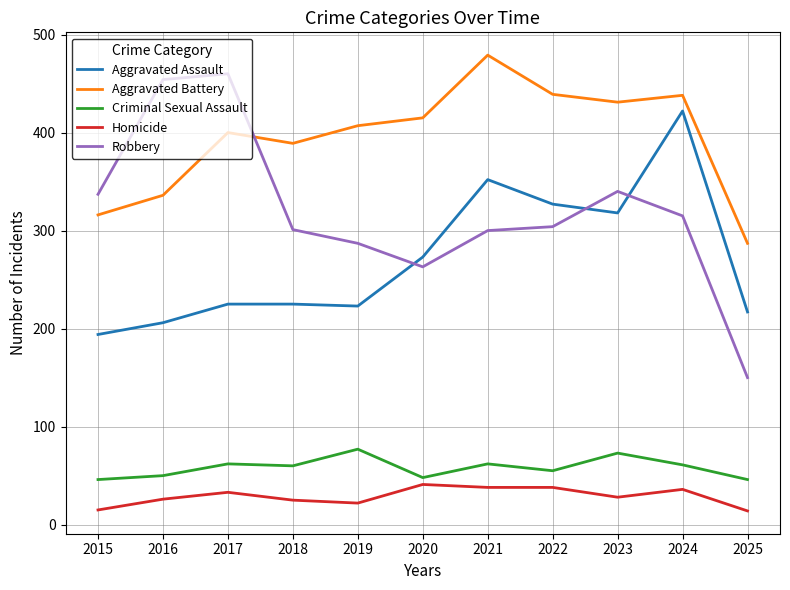

What is the total value across all series at 2025?

714